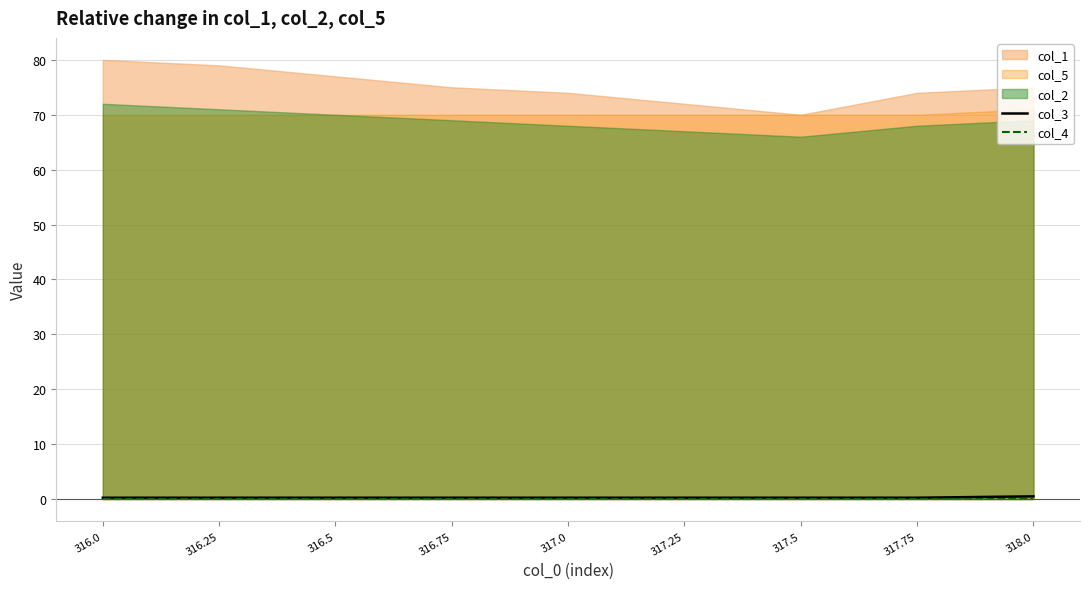

At how many categories does at least one series exceed 0?

9